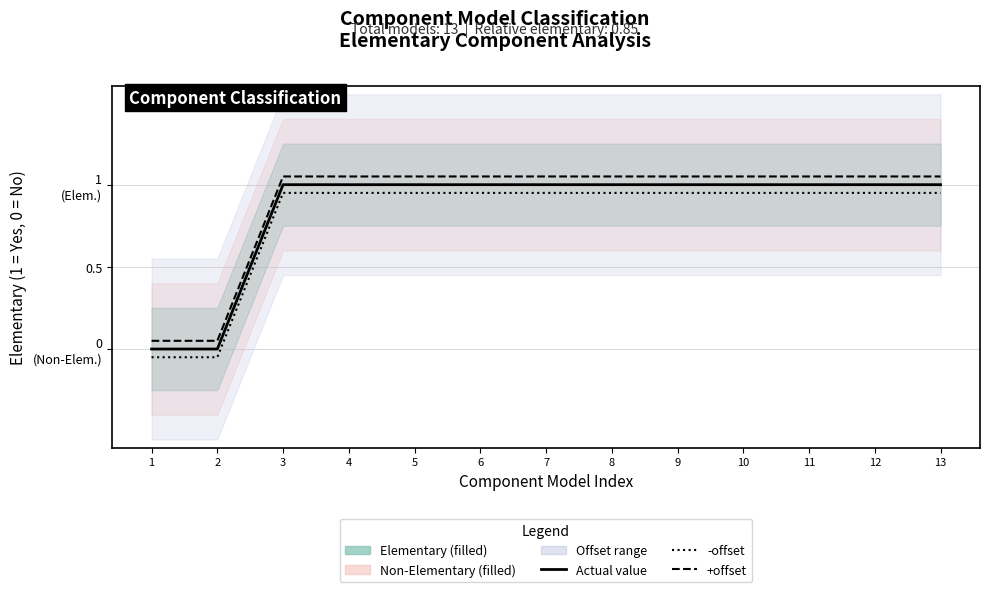

Reading left to right, what are all the values shown in this chart?

Elementary?: 0.0	0.0	1.0	1.0	1.0	1.0	1.0	1.0	1.0	1.0	1.0	1.0	1.0
Non-Elementary (offset): -0.1	-0.1	0.9	0.9	0.9	0.9	0.9	0.9	0.9	0.9	0.9	0.9	0.9
Elementary (offset): 0.1	0.1	1.1	1.1	1.1	1.1	1.1	1.1	1.1	1.1	1.1	1.1	1.1